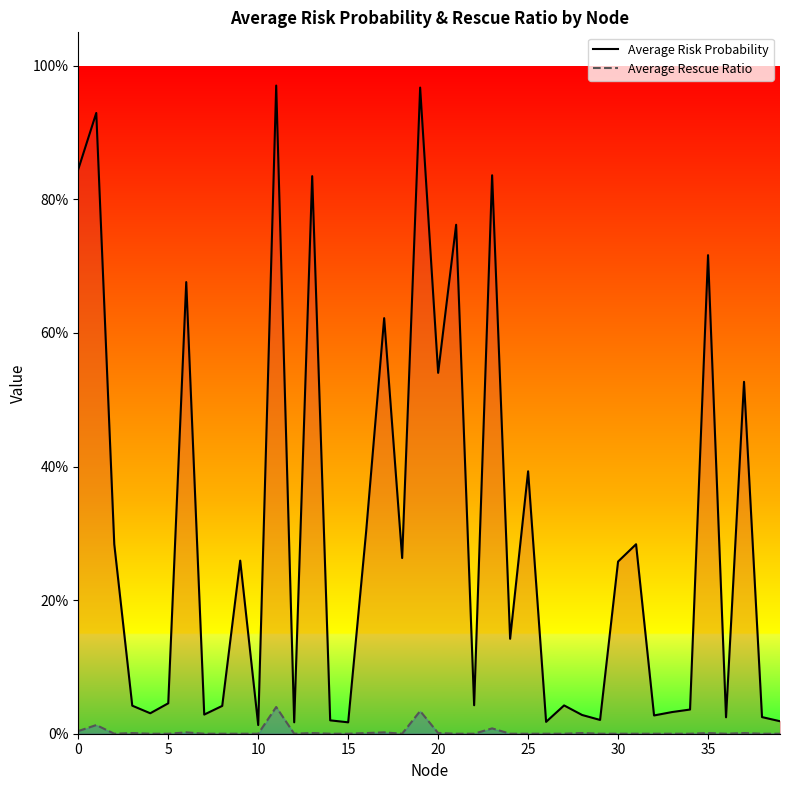

True or false: Average Risk Probability and Average Rescue Ratio intersect in this chart.

False